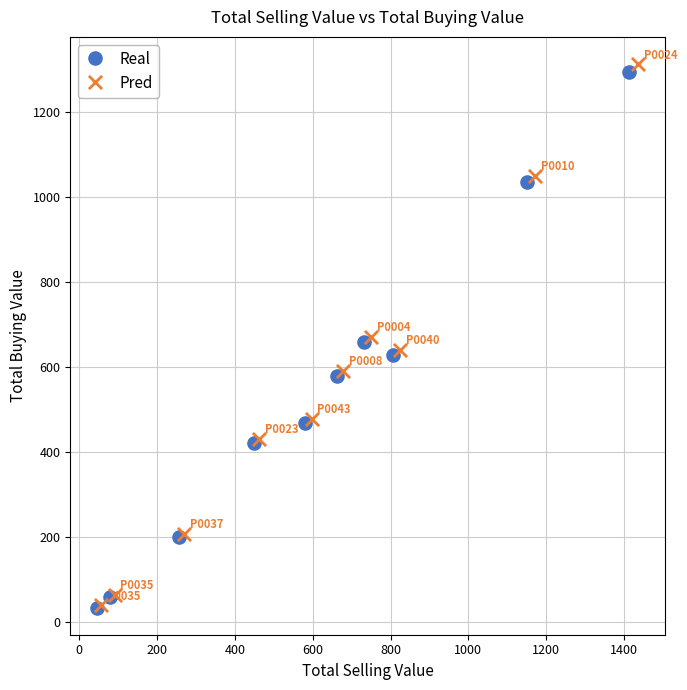

Which series has the widest spread of Y values?

Pred